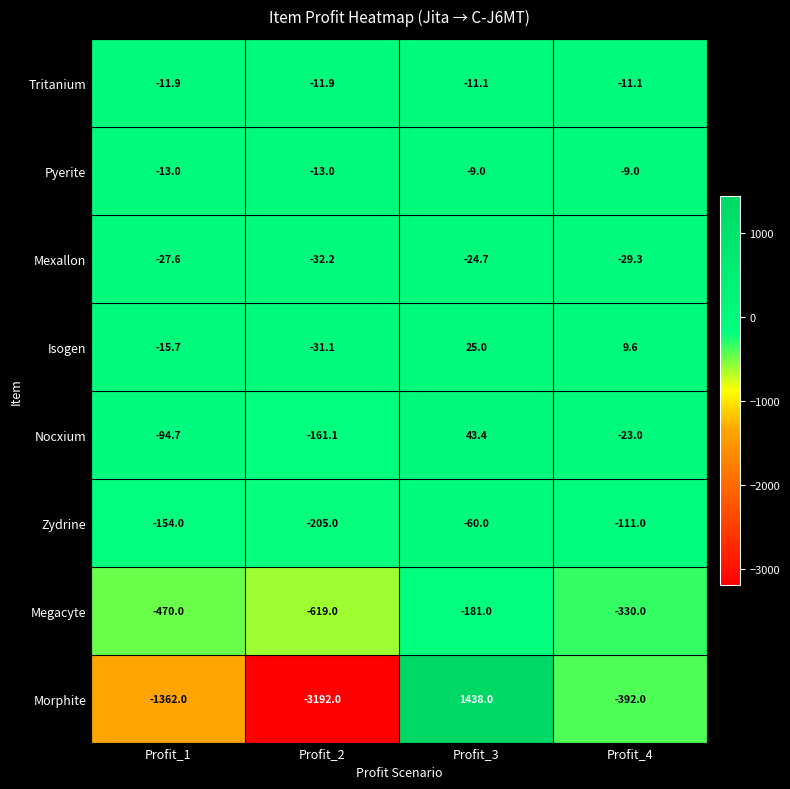

At which label is Zydrine closest to -132?

Profit_4